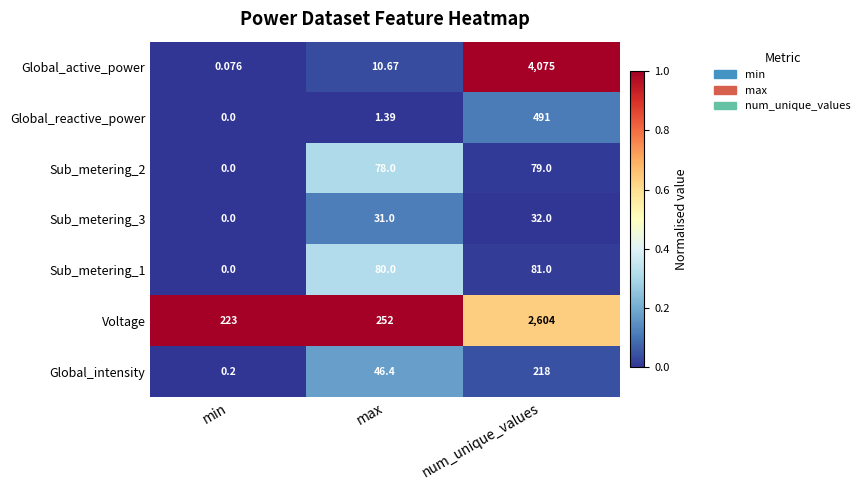

Which series has the widest spread of values?

Global_active_power